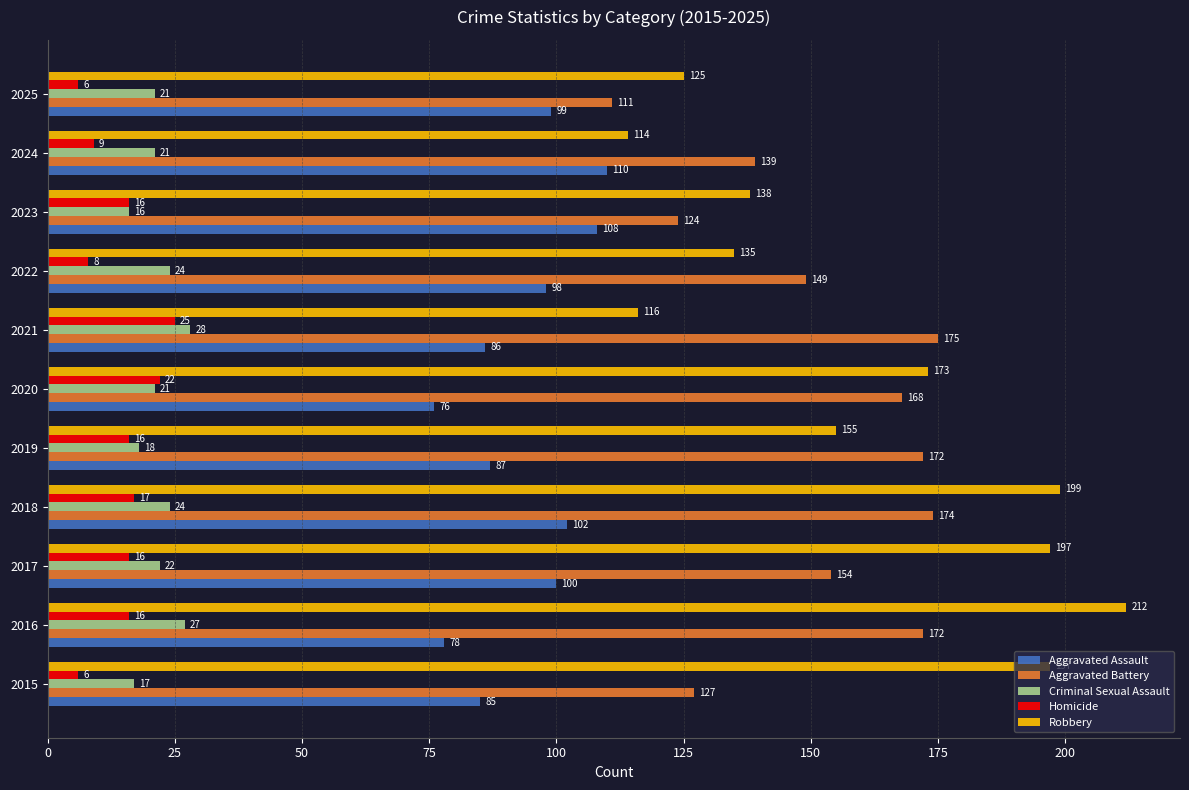

At which category is the sum across all series the highest?

2018